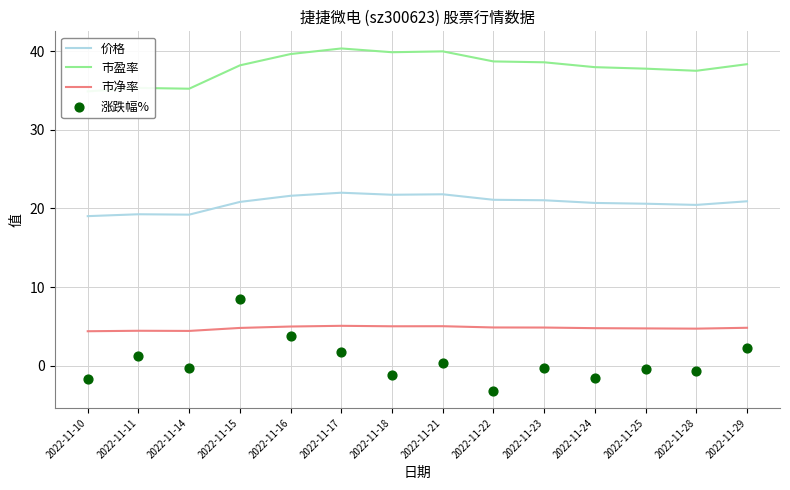

What are all the series names shown in the legend?

价格, 市盈率, 市净率, 涨跌幅%